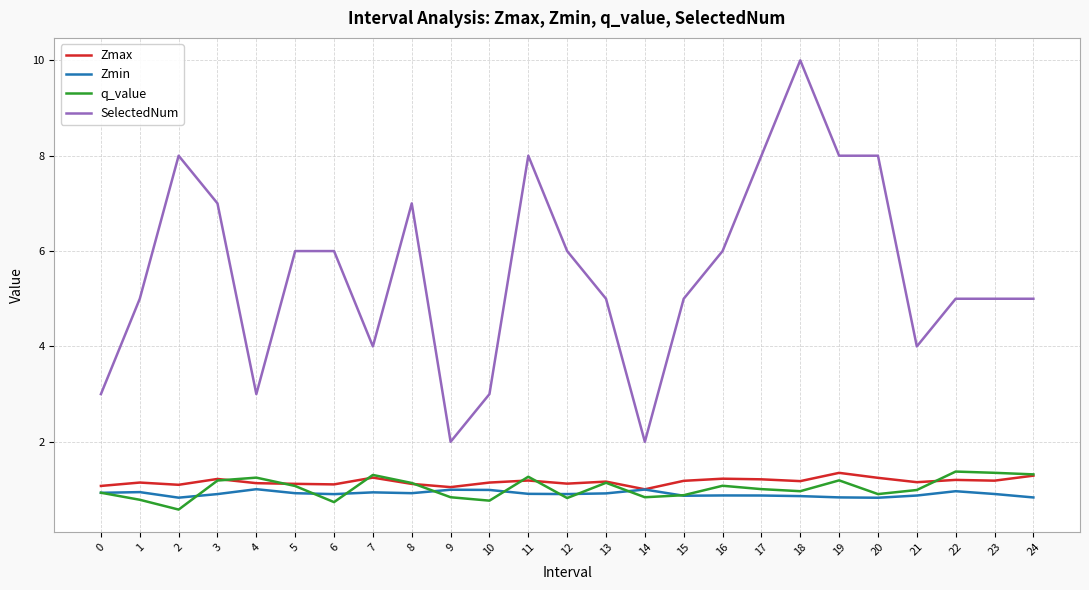

At which category does the chart reach its minimum across all series?

2